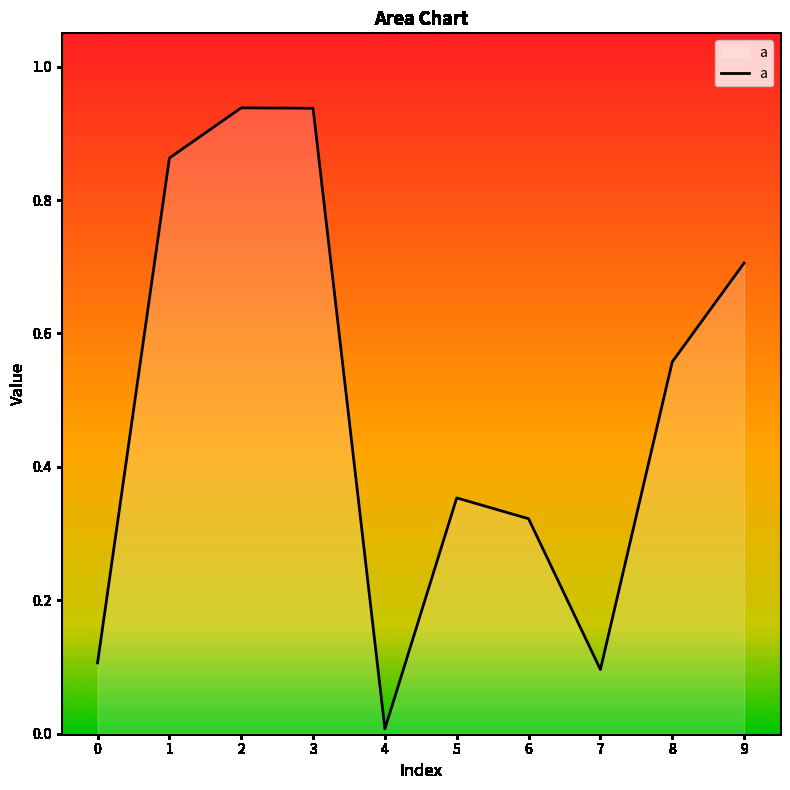

Where is the data nearest to the value 0?

4